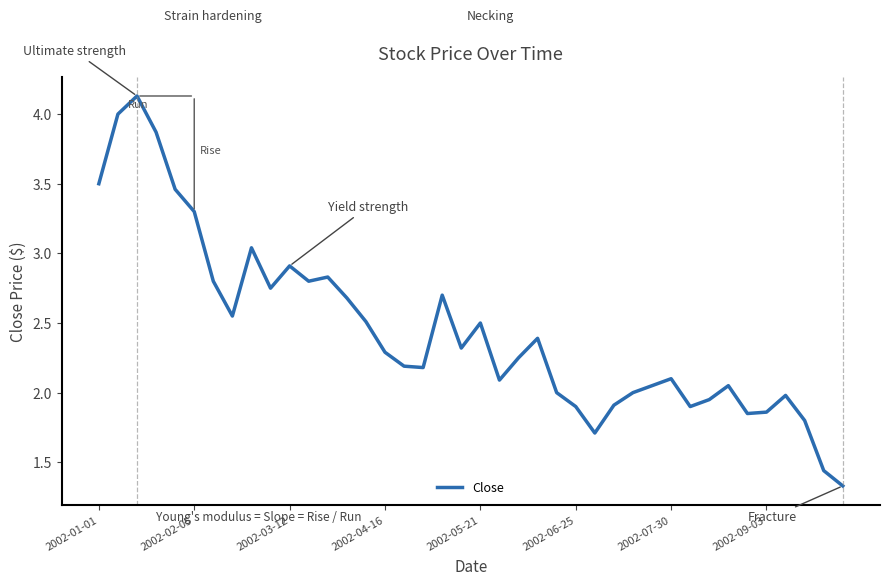

What is the maximum value shown in the chart?

4.1